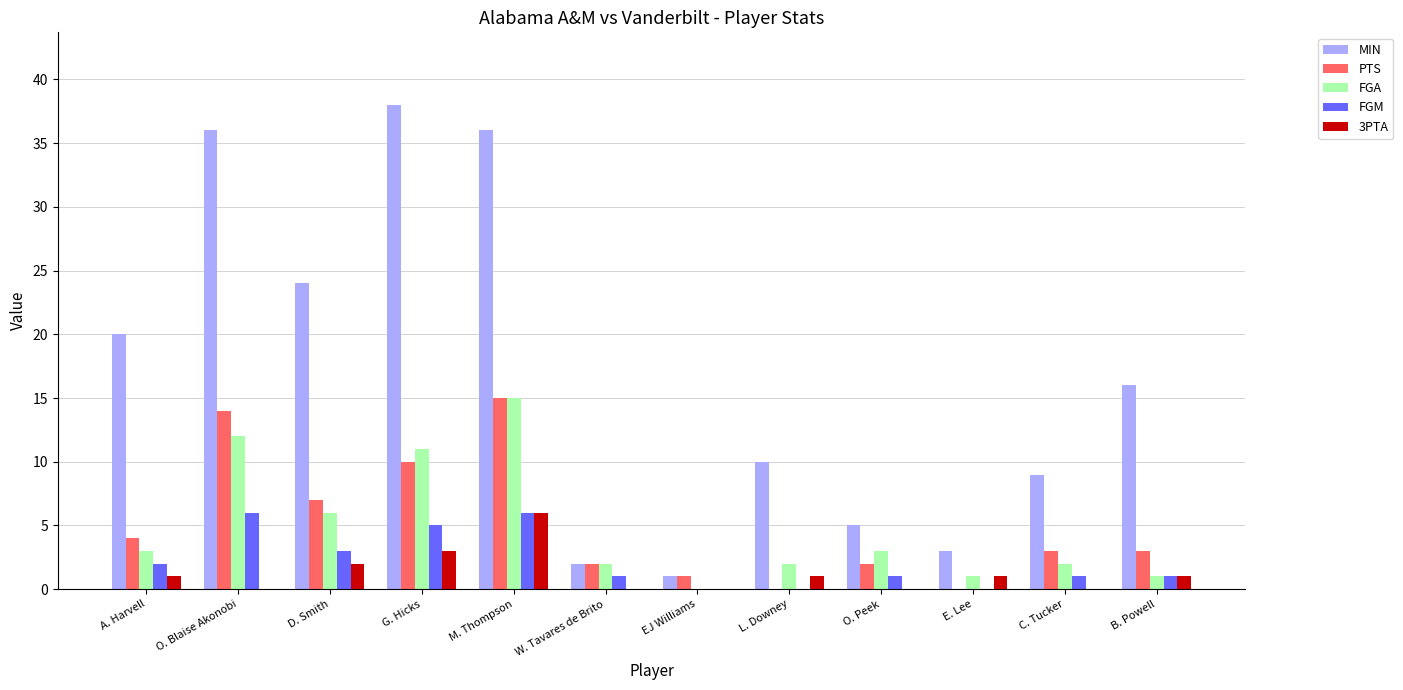

Is the value of MIN at C. Tucker greater than the value of PTS at E. Lee?

Yes